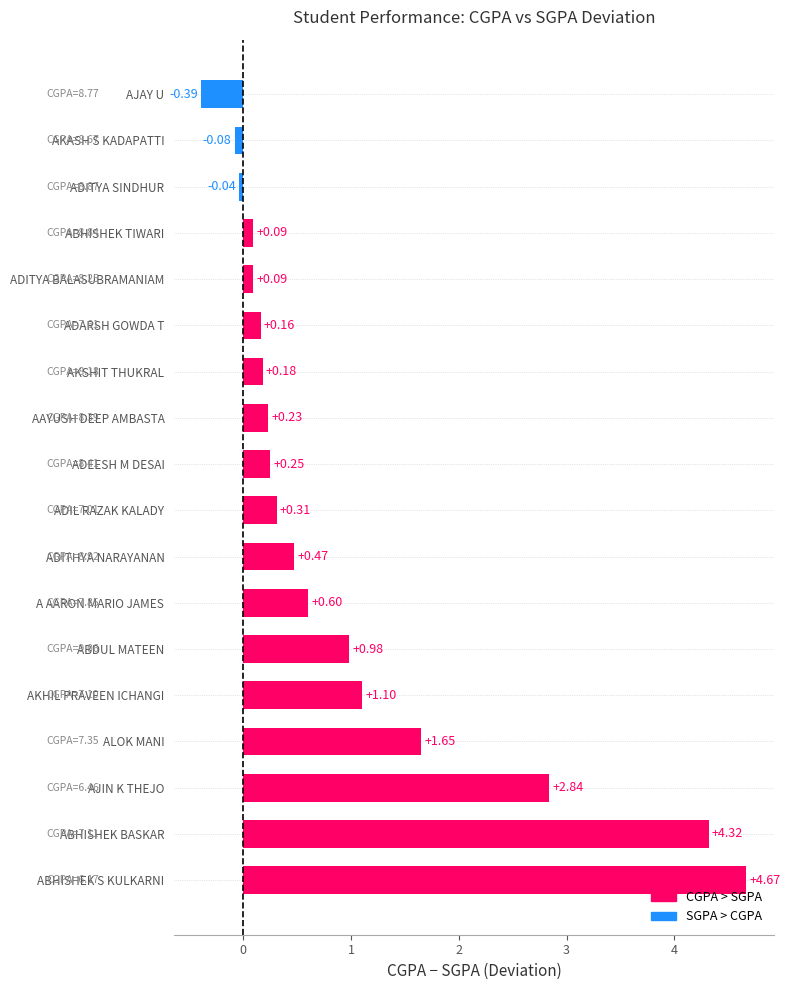

At which category does the chart reach its peak across all series?

ABHISHEK S KULKARNI